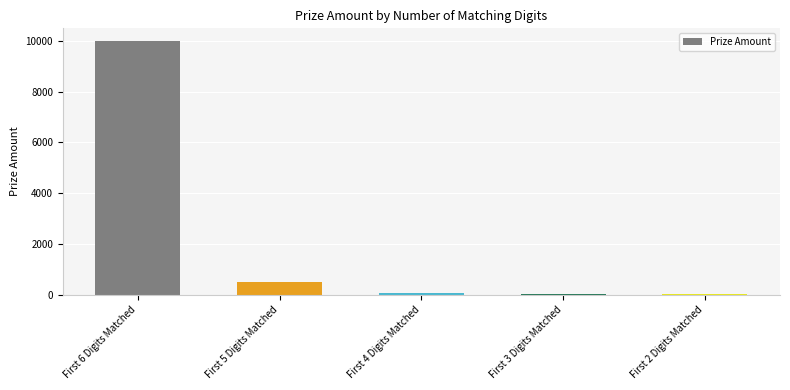

Which category has the highest value across all series?

First 6 Digits Matched